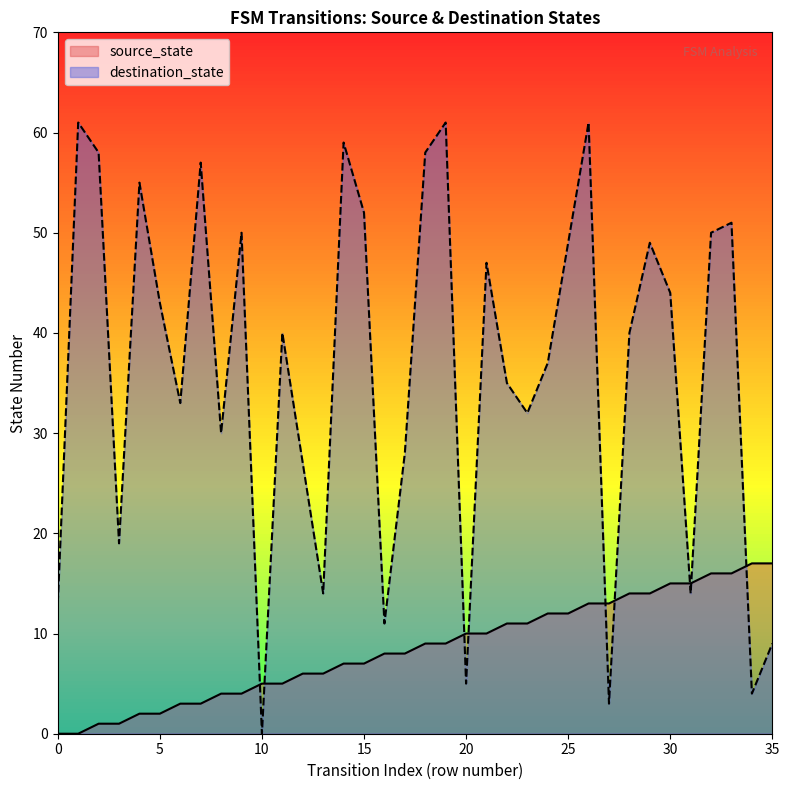

Is it true that source_state equals 10 at 21?

True